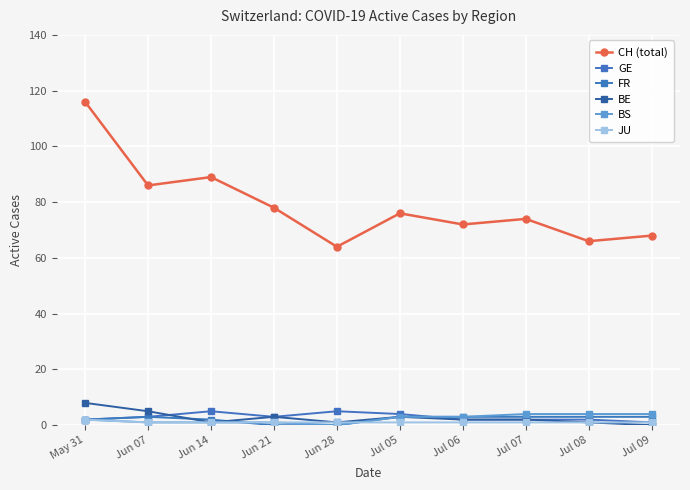

In CH (total), how many points are higher than both neighbors (excluding endpoints)?

3